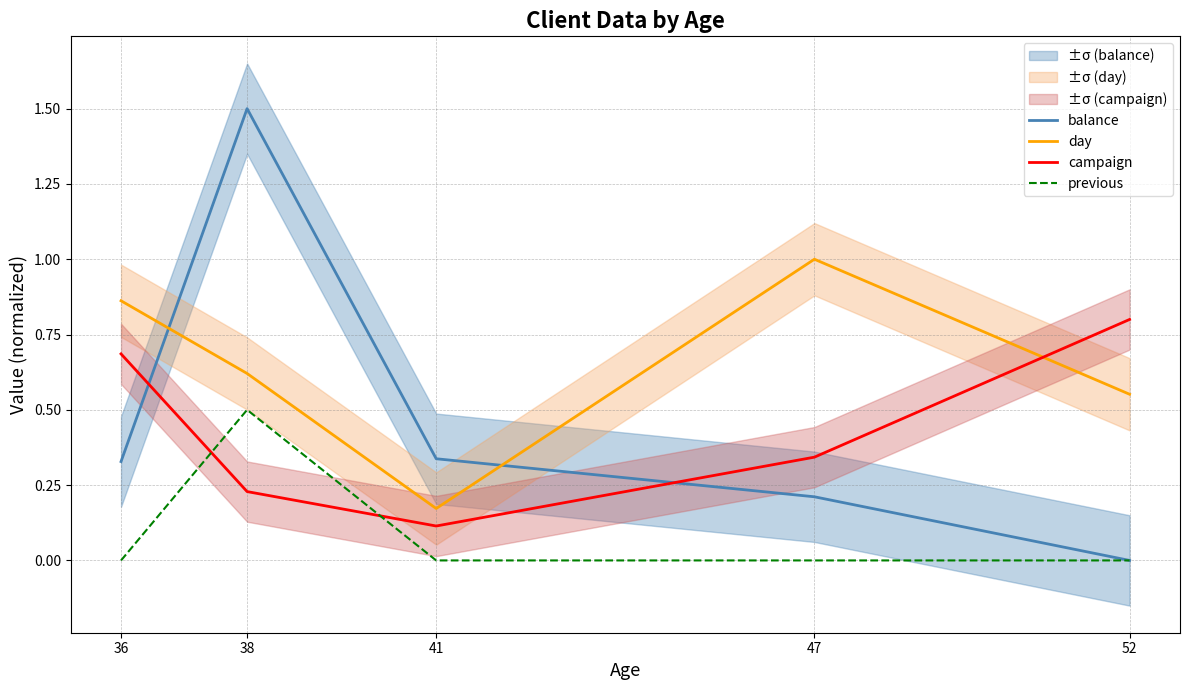

At 52, list the series in order from largest to smallest.

campaign, day, balance, previous